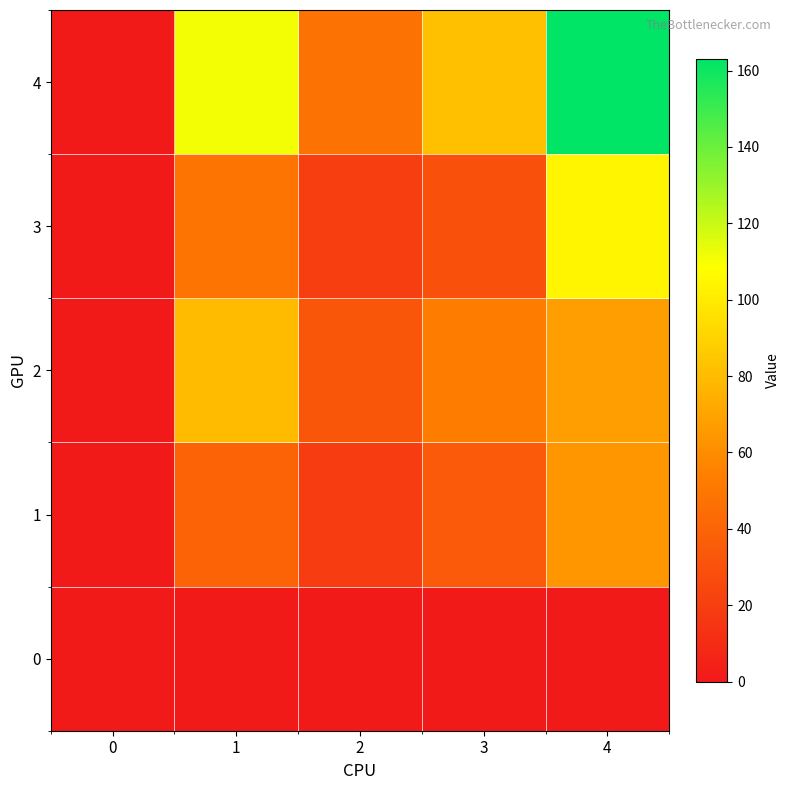

Reading left to right, what are all the values shown in this chart?

0: 0=0	1=0	2=0	3=0	4=0
1: 0=0	1=40	2=19	3=35	4=64
2: 0=0	1=80	2=33	3=53	4=68
3: 0=0	1=49	2=20	3=30	4=105
4: 0=0	1=111	2=48	3=82	4=163